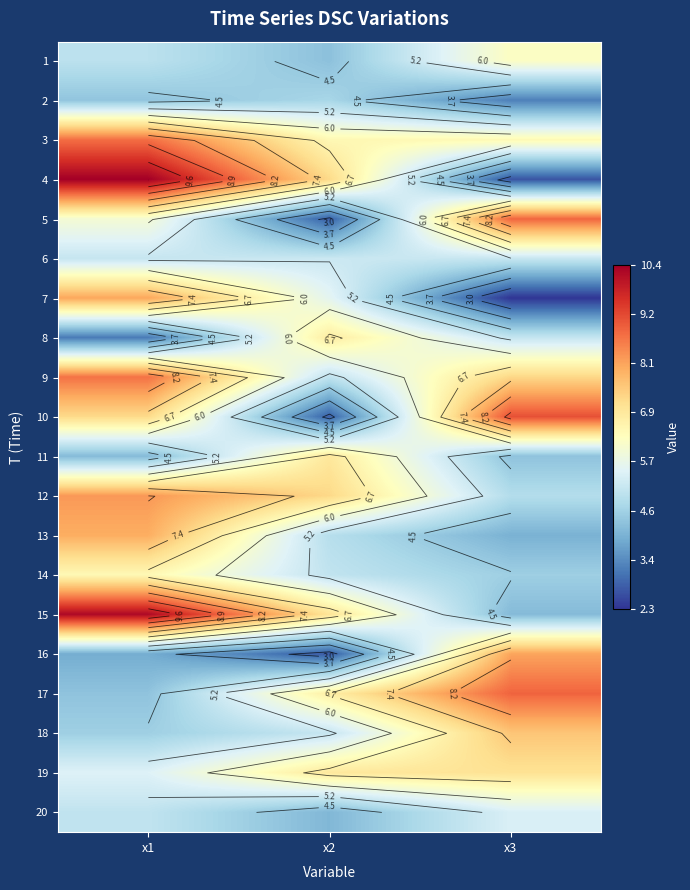

The 1 series shows 1.0 at x2. True or false?

False